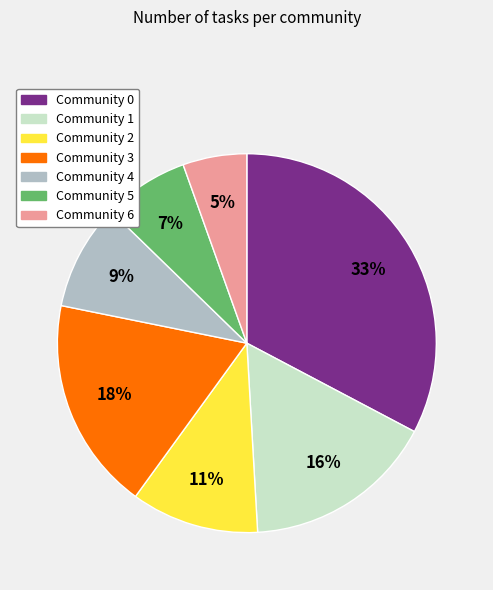

What is the ratio of the value at Community 4 to the value at Community 3?

0.5